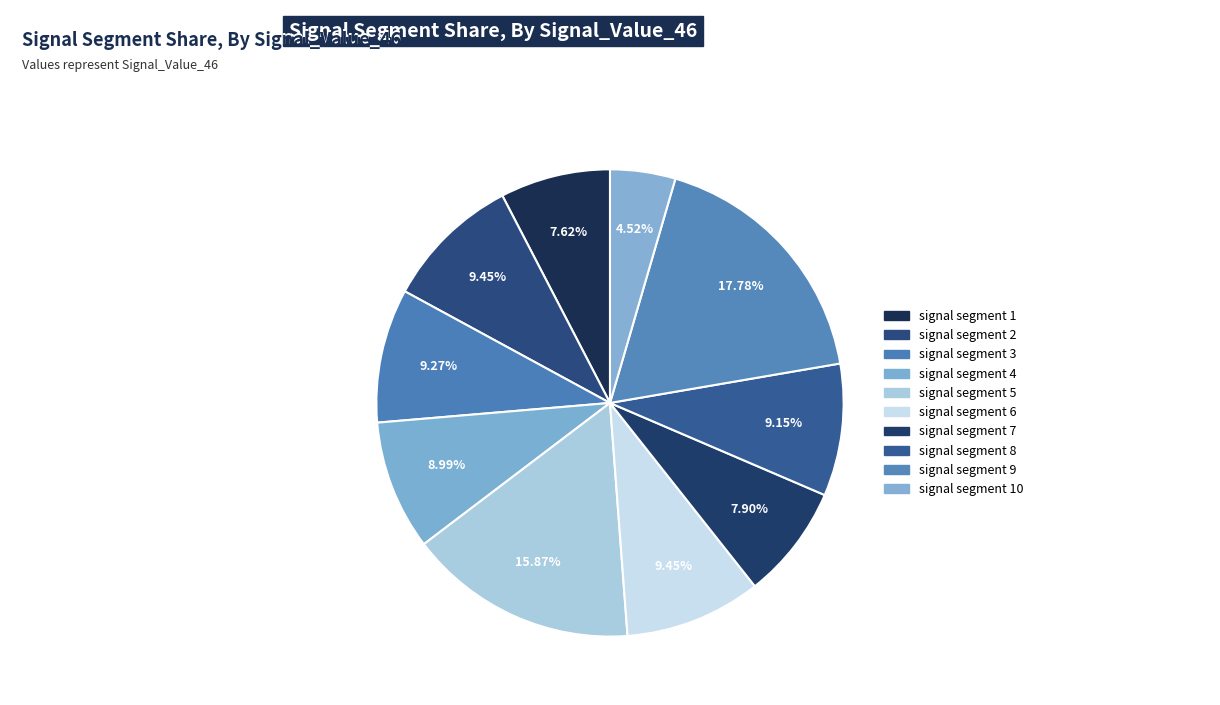

Which category has the biggest portion of the pie?

signal segment 9